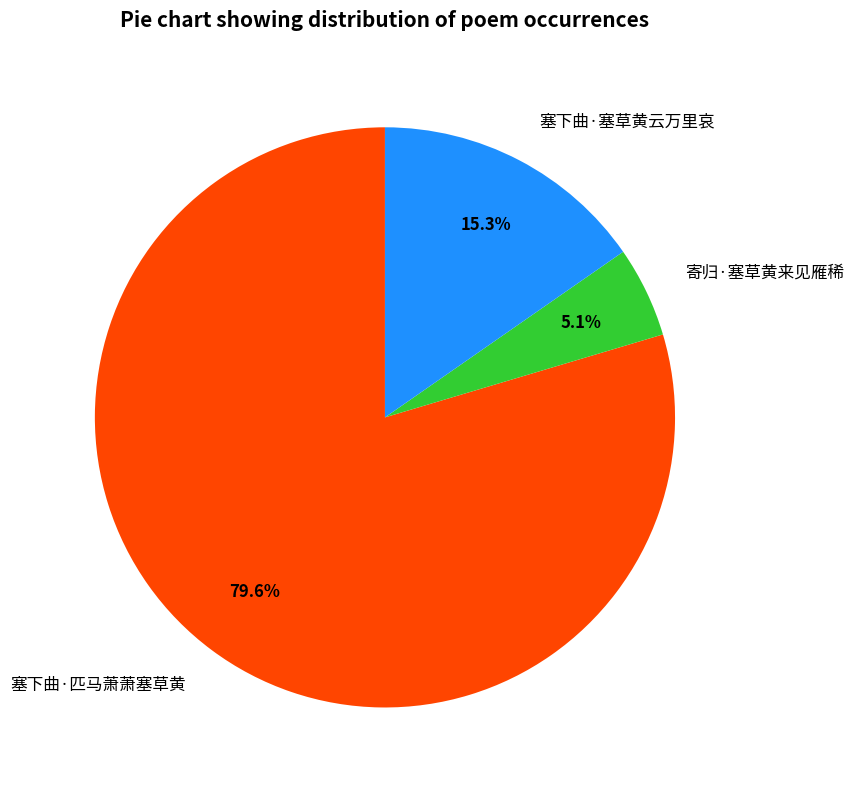

Rank the categories by value from highest to lowest.

塞下曲·匹马萧萧塞草黄, 塞下曲·塞草黄云万里哀, 寄归·塞草黄来见雁稀